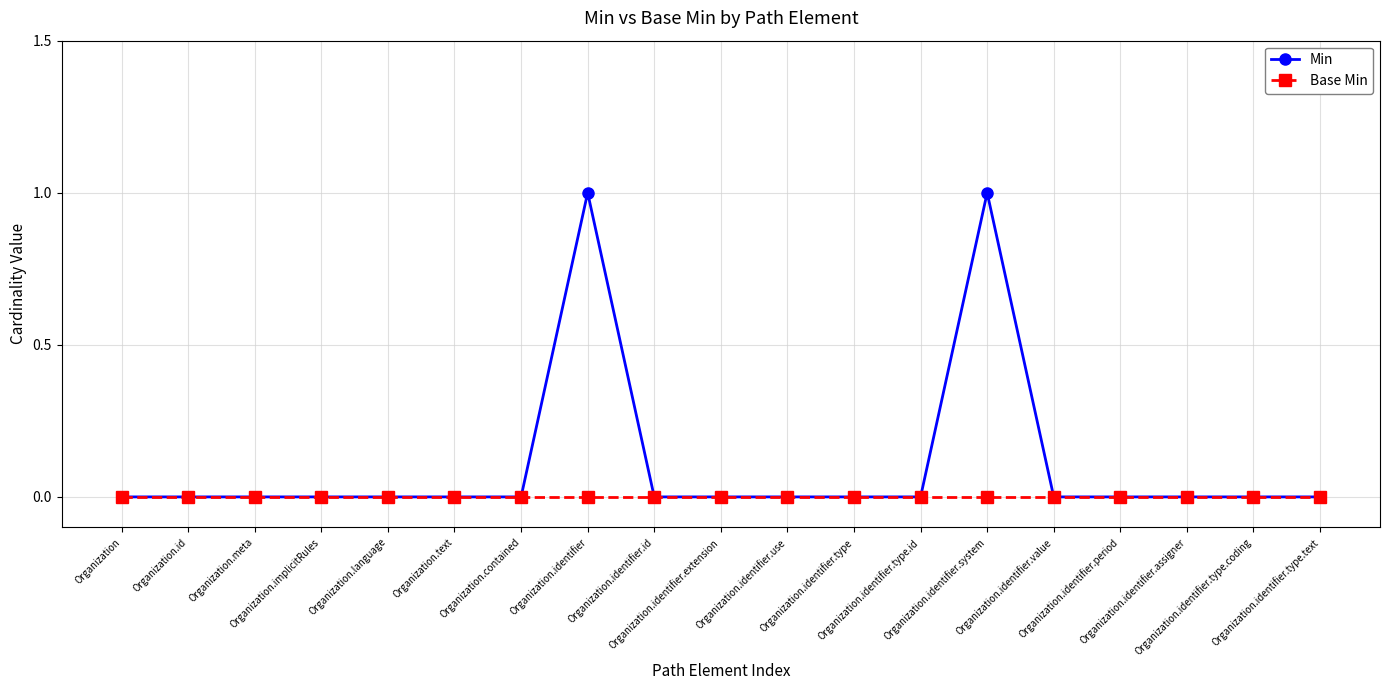

Which series has the widest spread of values?

Min